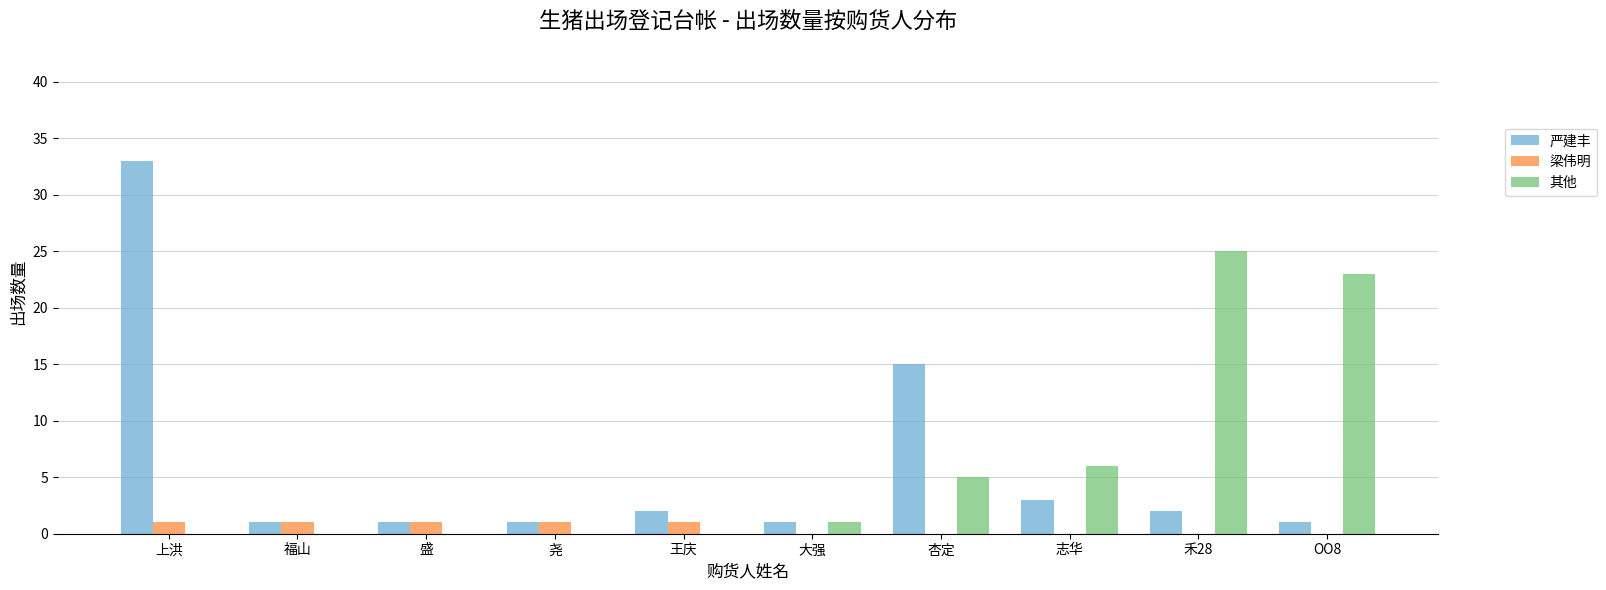

Which series changed the most between 尧 and 杏定?

严建丰